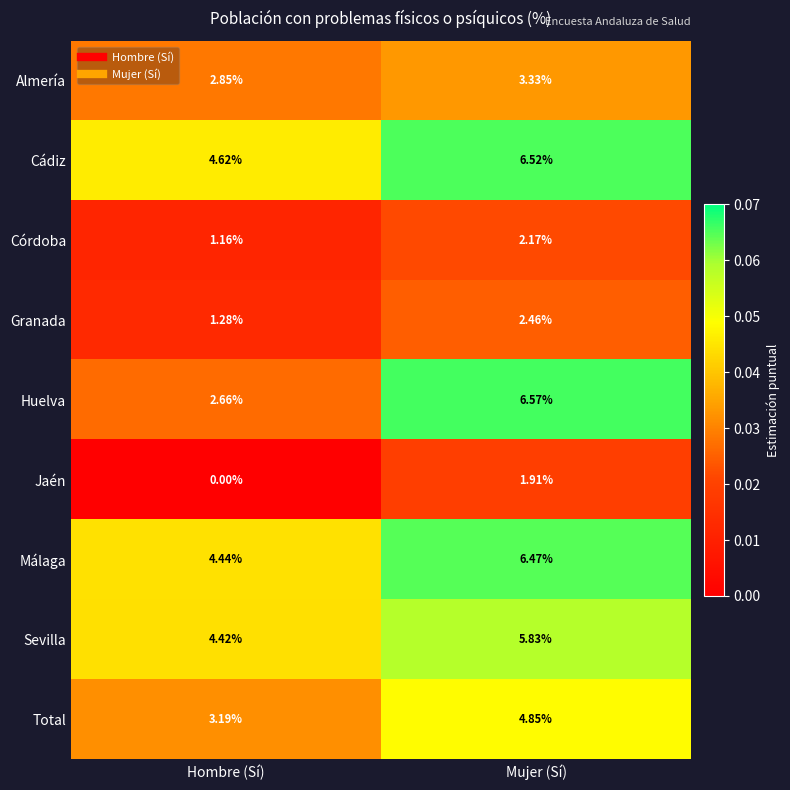

At which label does Huelva first exceed 6?

Mujer (Sí)